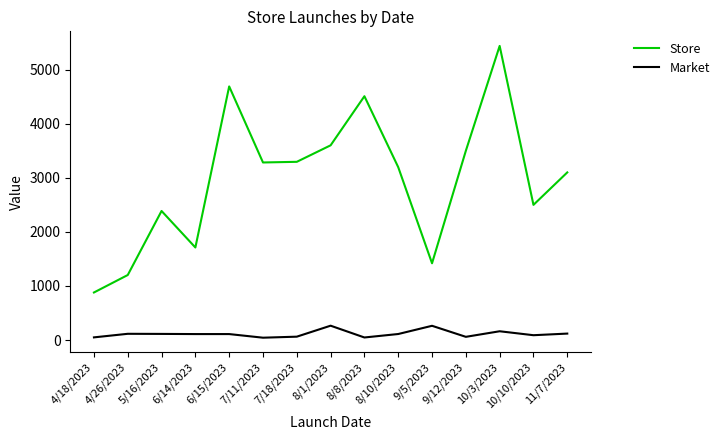

How many lines are shown in the chart?

2